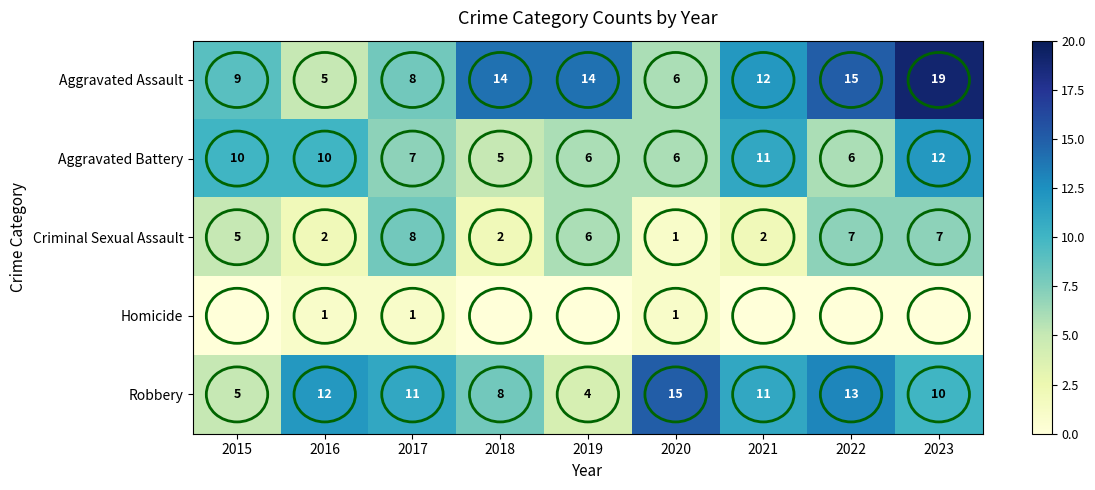

What is the sum of all Criminal Sexual Assault values?

40